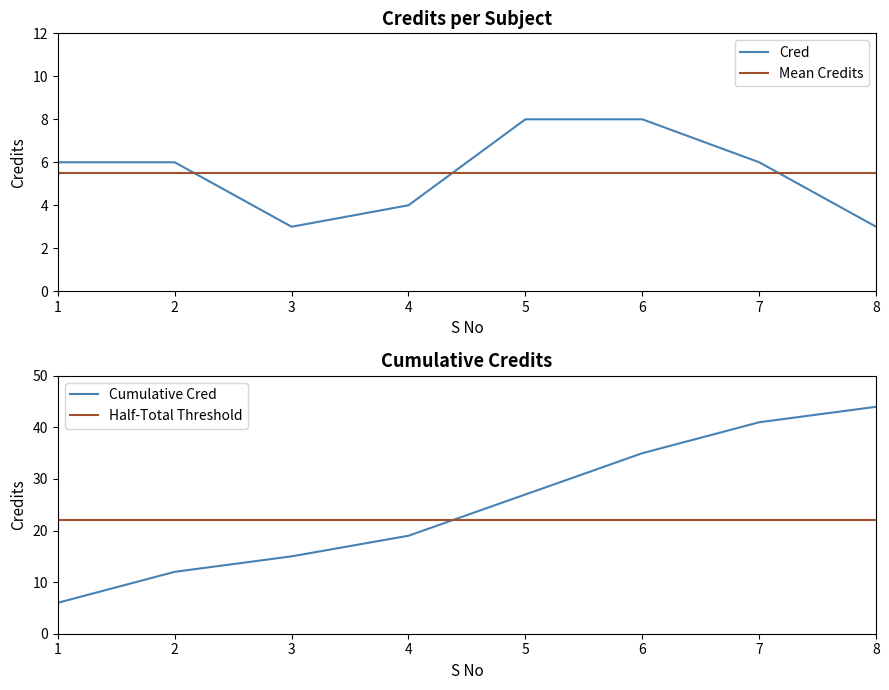

Reading right to left, transcribe all the data shown in this chart.

Cred: 8=3.0	7=6.0	6=8.0	5=8.0	4=4.0	3=3.0	2=6.0	1=6.0
Mean Credits: 8=5.5	7=5.5	6=5.5	5=5.5	4=5.5	3=5.5	2=5.5	1=5.5
Cumulative Cred: 8=44.0	7=41.0	6=35.0	5=27.0	4=19.0	3=15.0	2=12.0	1=6.0
Half-Total Threshold: 8=22.0	7=22.0	6=22.0	5=22.0	4=22.0	3=22.0	2=22.0	1=22.0